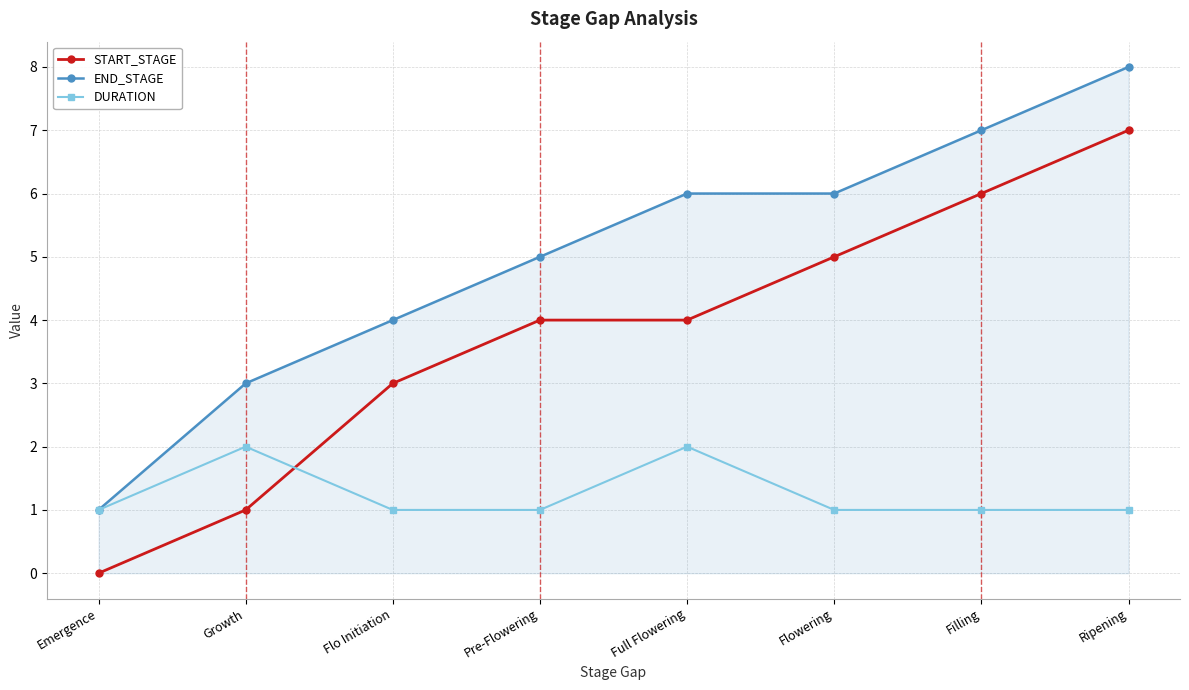

True or false: DURATION has a value of 3 at Growth.

False